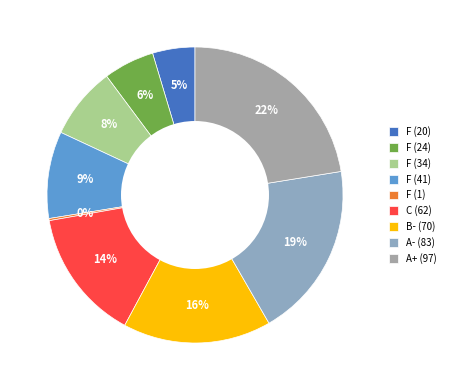

Is there any slice that represents more than half of the pie?

No